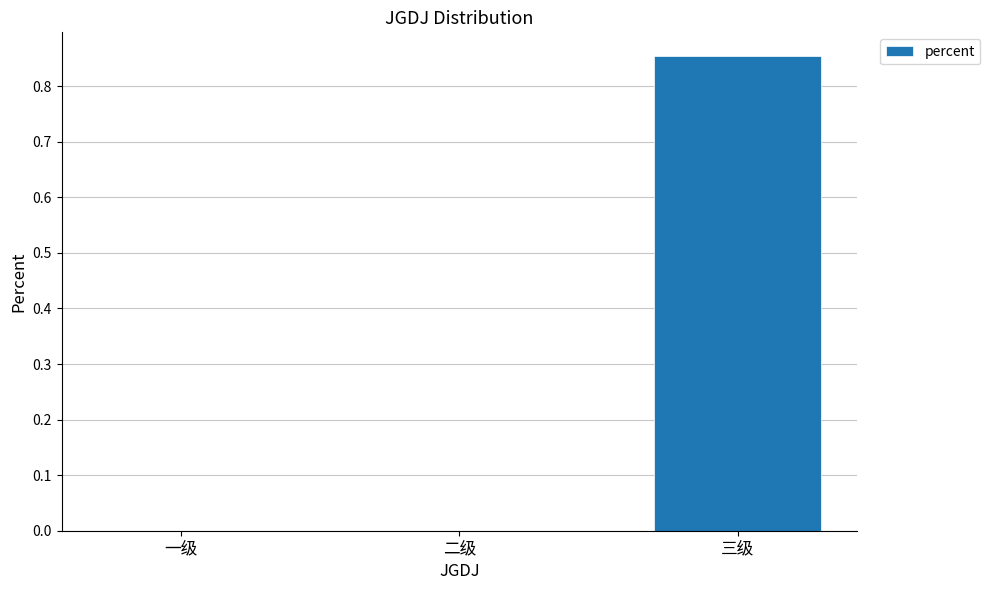

Does the chart contain stacked bars?

No